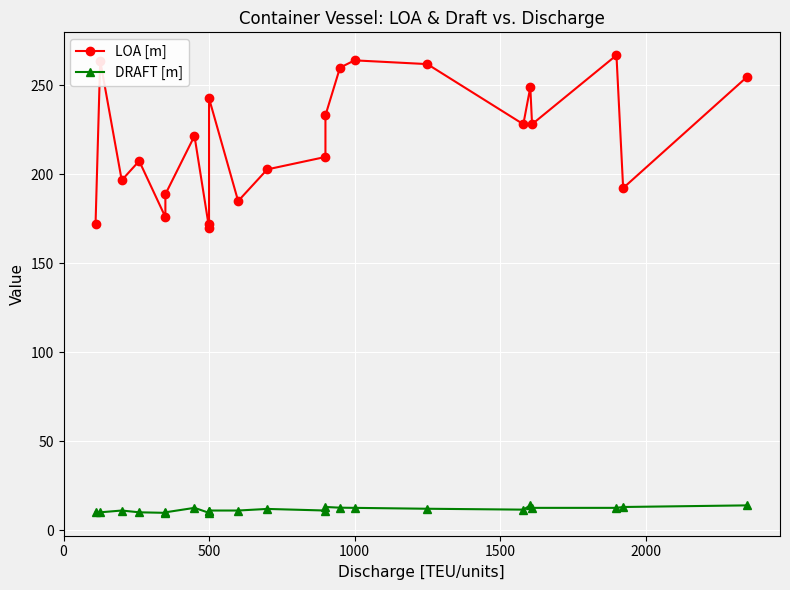

What is the value of the LOA [m] point at the 1st from the left?

172.0